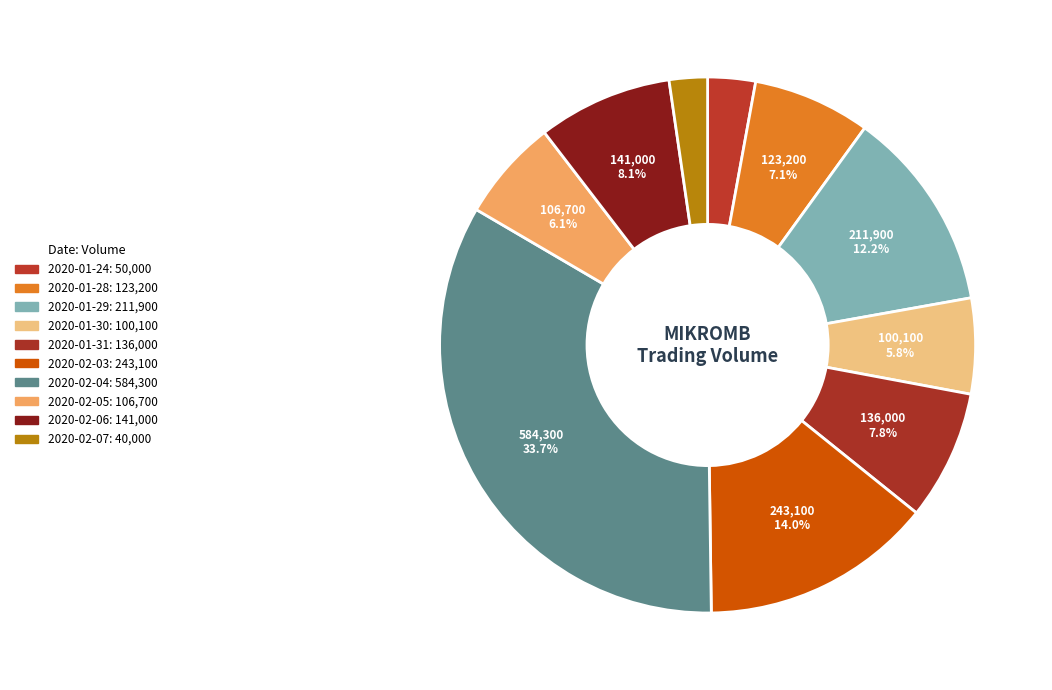

What is the total percentage of 2020-02-05 and 2020-02-07?

8.4%